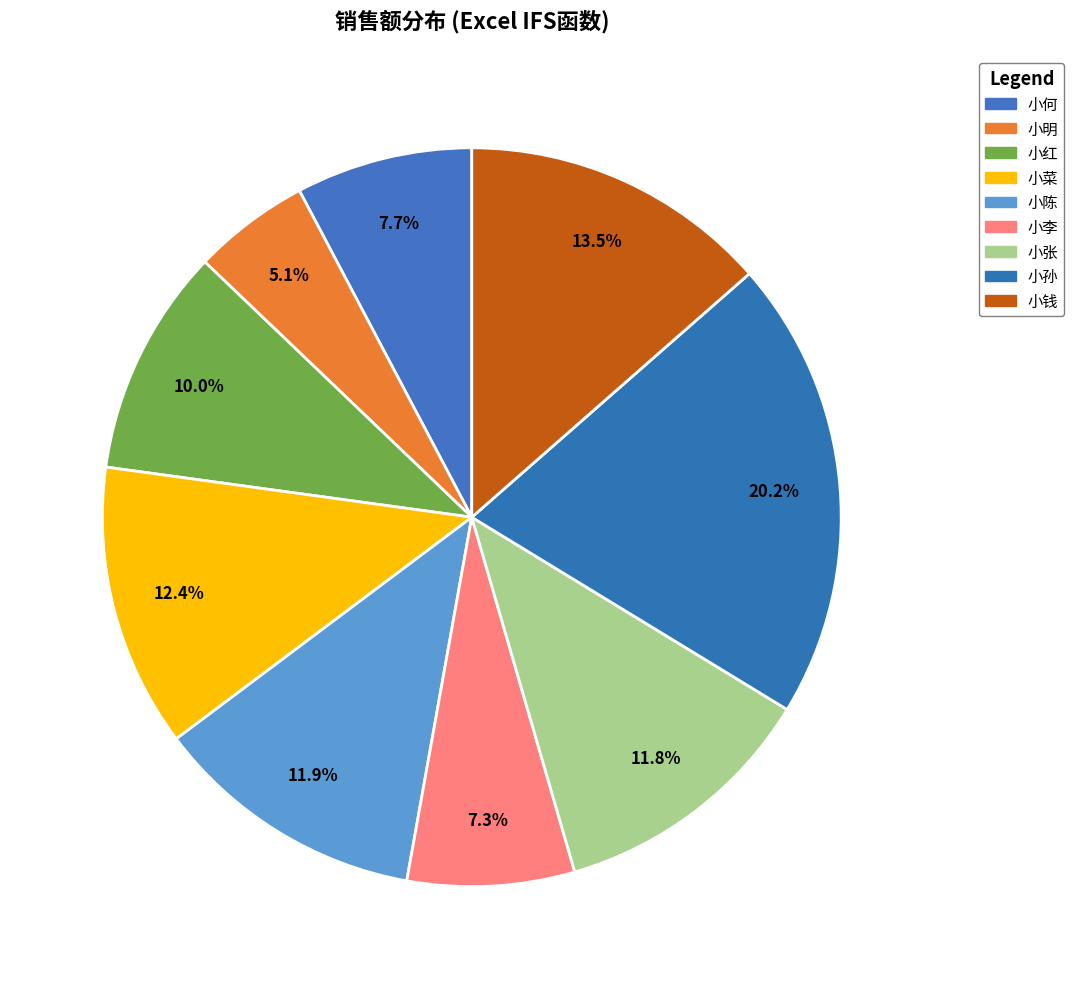

What percentage is the 小菜 slice, to the nearest percent?

12%